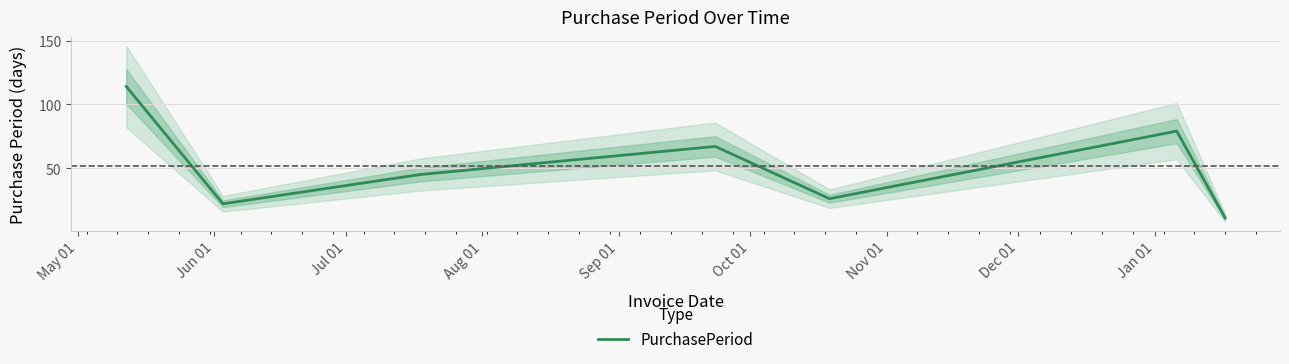

What is the lowest value of the PurchasePeriod series?

11